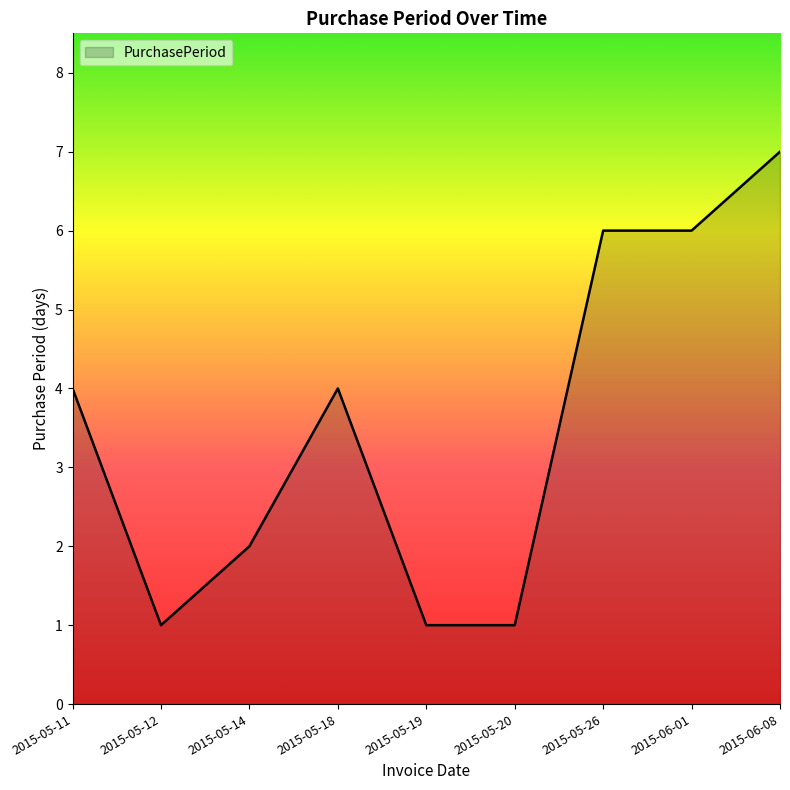

Which label corresponds to the largest value in the chart?

2015-06-08